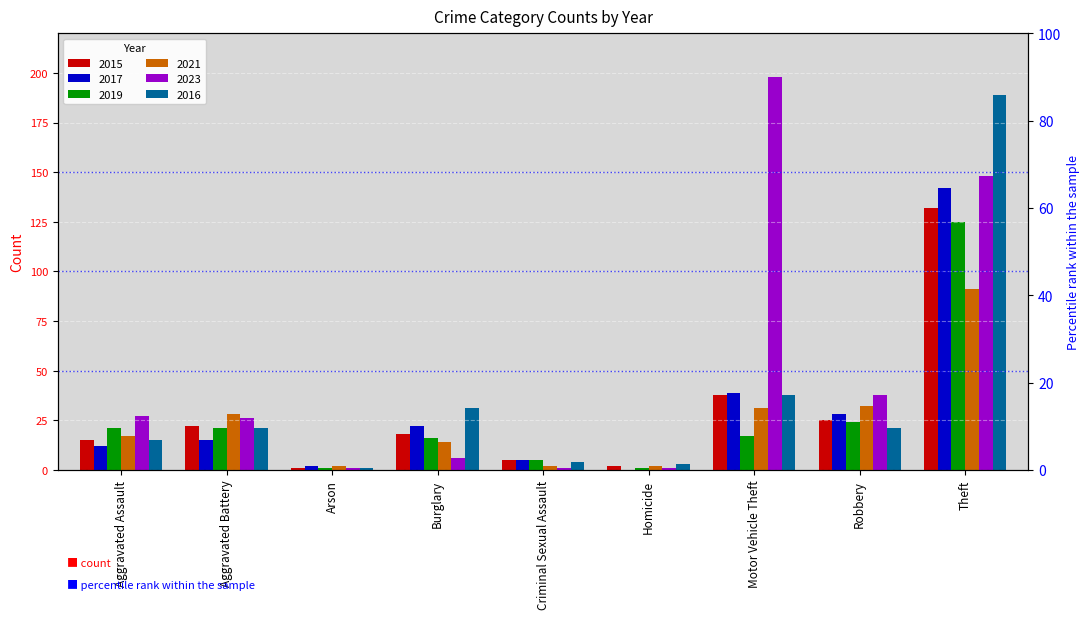

Where does the 2016 series first go above 21?

Burglary